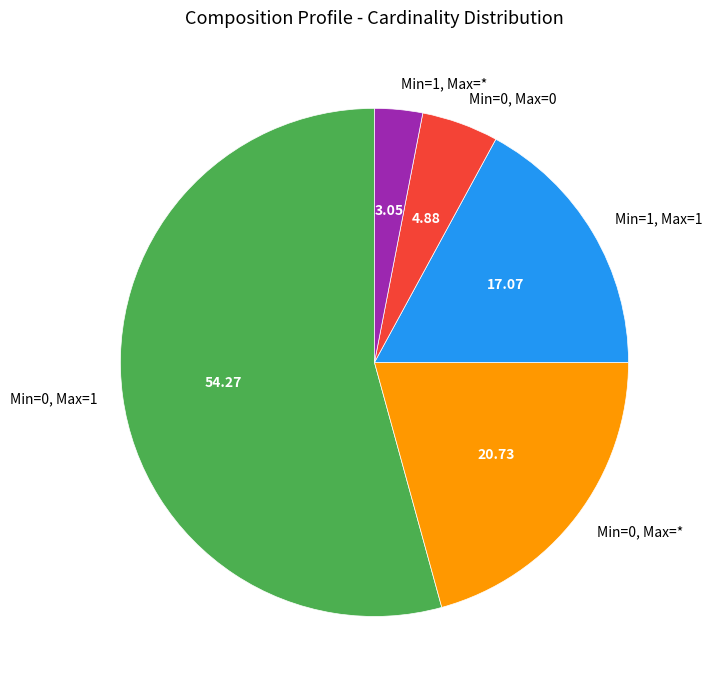

Do Min=0, Max=0 and Min=1, Max=1 together represent more than half of the pie?

No